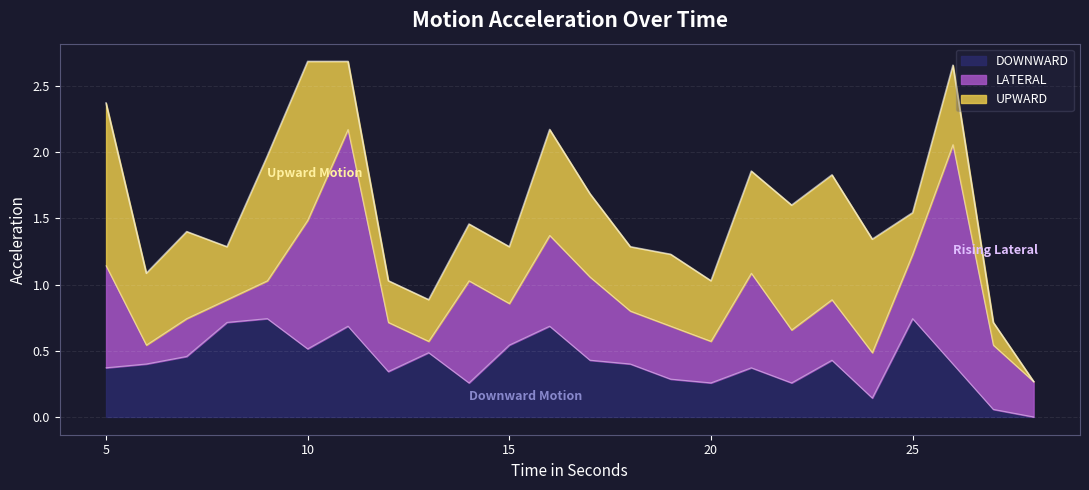

In UPWARD, how many points are lower than both neighbors (excluding endpoints)?

5